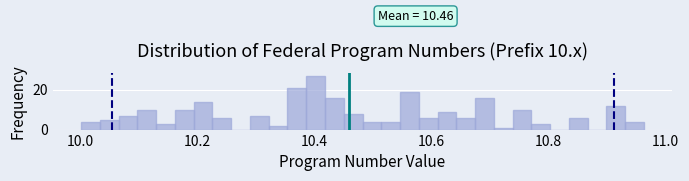

Read against the x-axis, roughly where is the centre of the tallest bar?

10.40